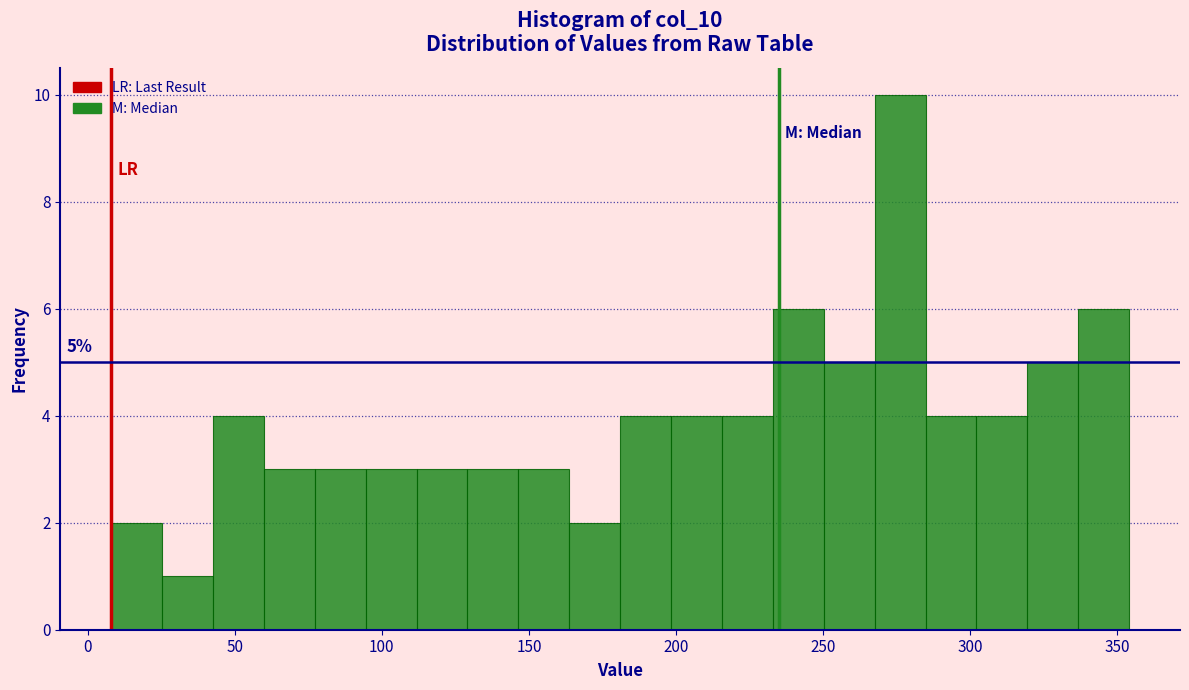

Read against the x-axis, roughly where is the centre of the tallest bar?

275